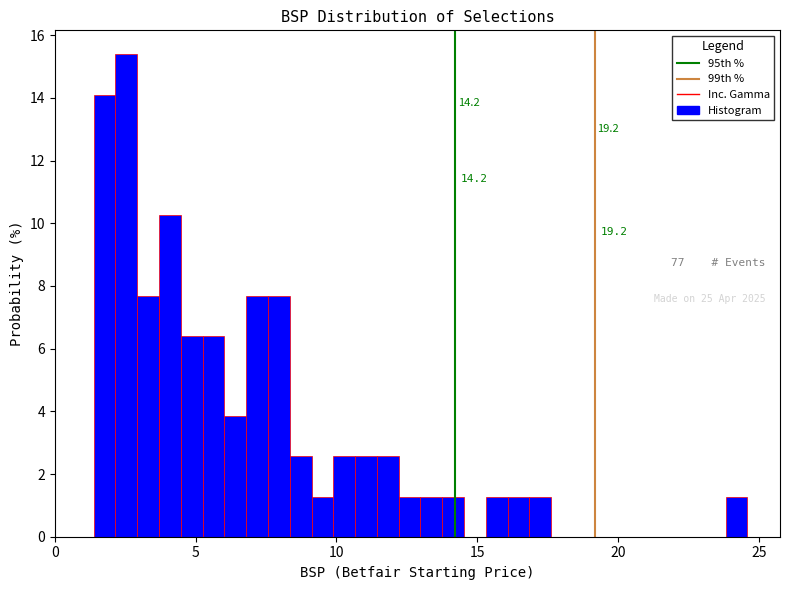

Read against the x-axis, roughly where is the centre of the tallest bar?

2.5